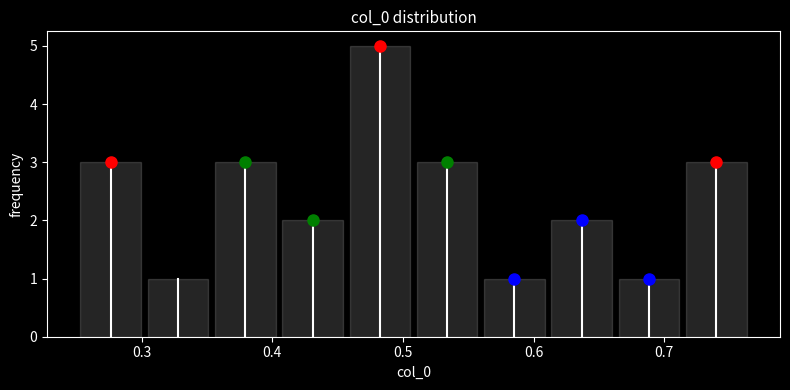

How tall is the bar that spans 0.51 to 0.56 on the x-axis? Neither the bar edges nor the heights are printed on the chart, so give them approximately, as read against the axes.

3